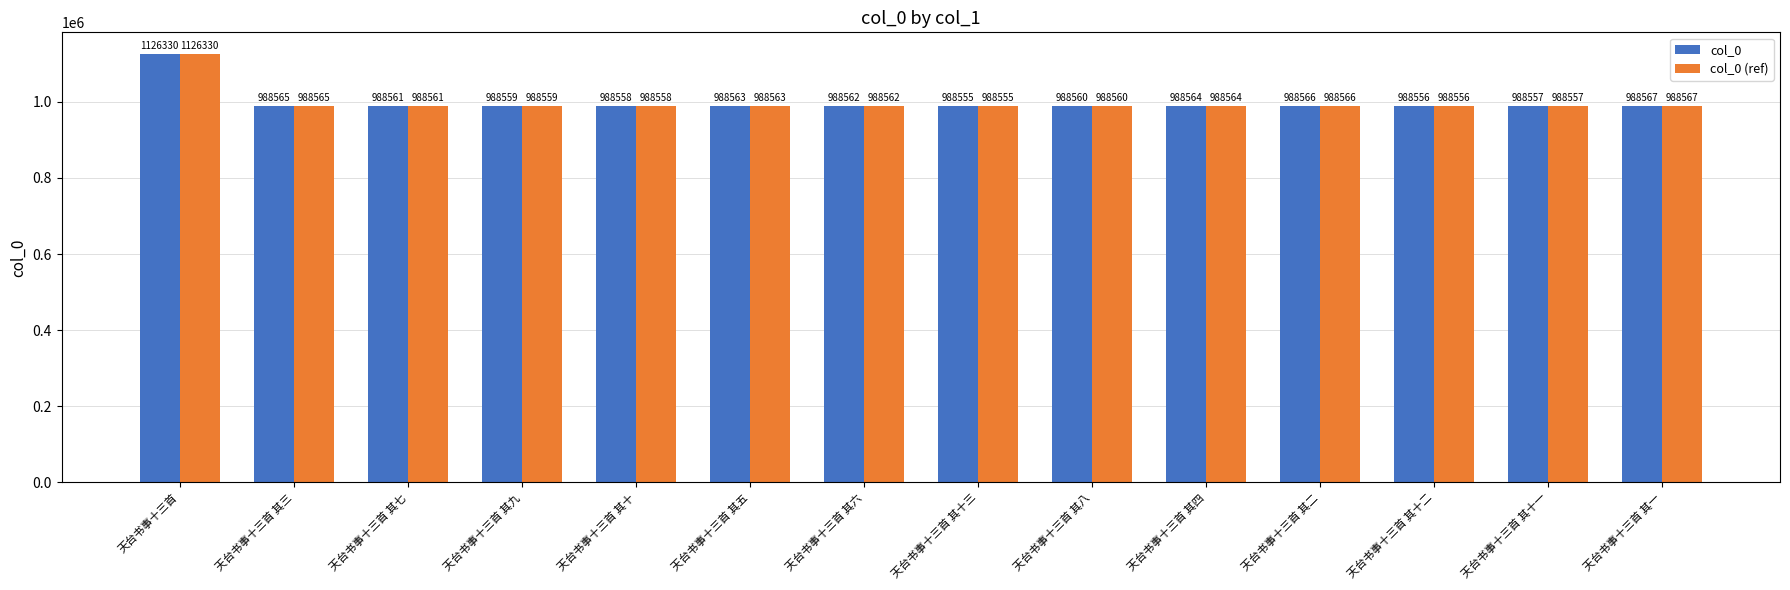

What is the minimum value shown in the chart?

988555